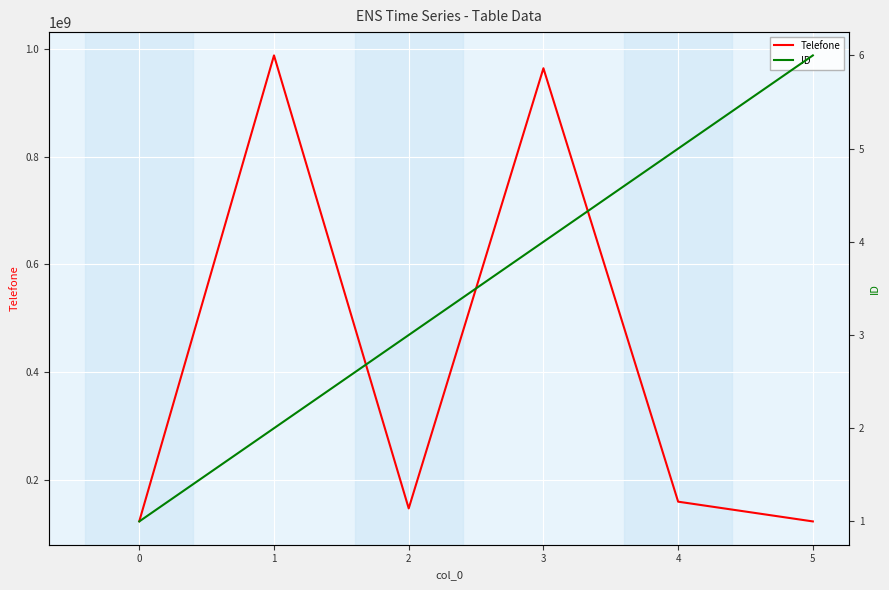

What is the approximate value of ID at 3?

4